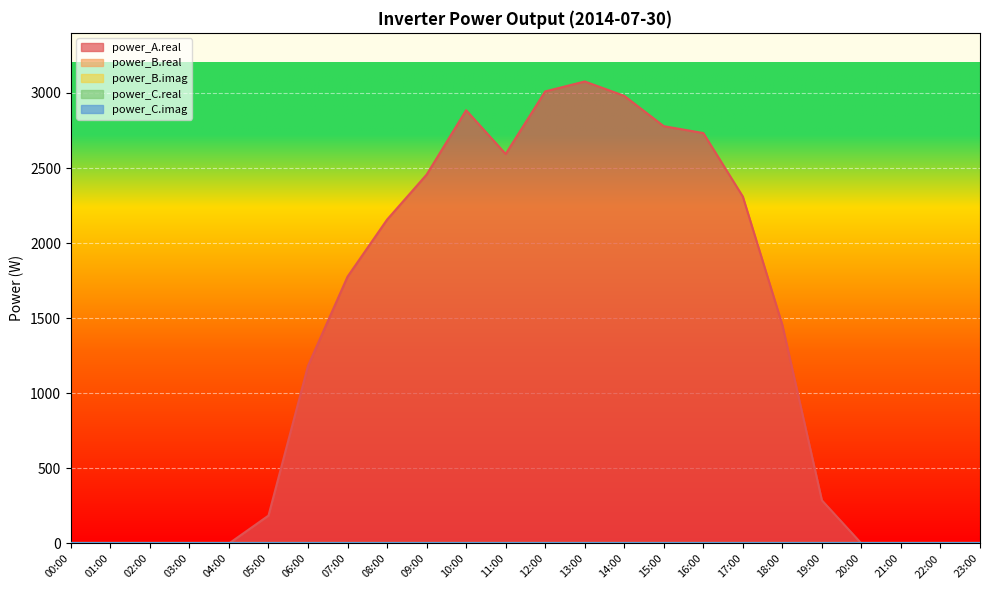

Reading left to right, extract all data points from this chart.

power_A.real: 00:00=0.0	01:00=0.0	02:00=0.0	03:00=0.0	04:00=0.0	05:00=185.9	06:00=1182.8	07:00=1776.8	08:00=2156.6	09:00=2456.0	10:00=2884.9	11:00=2593.6	12:00=3010.1	13:00=3076.2	14:00=2980.7	15:00=2778.6	16:00=2732.9	17:00=2310.0	18:00=1455.4	19:00=287.6	20:00=0.0	21:00=0.0	22:00=0.0	23:00=0.0
power_B.real: 00:00=0.0	01:00=0.0	02:00=0.0	03:00=0.0	04:00=0.0	05:00=0.0	06:00=0.0	07:00=0.0	08:00=0.0	09:00=0.0	10:00=0.0	11:00=0.0	12:00=0.0	13:00=0.0	14:00=0.0	15:00=0.0	16:00=0.0	17:00=0.0	18:00=0.0	19:00=0.0	20:00=0.0	21:00=0.0	22:00=0.0	23:00=0.0
power_B.imag: 00:00=0.0	01:00=0.0	02:00=0.0	03:00=0.0	04:00=0.0	05:00=0.0	06:00=0.0	07:00=0.0	08:00=0.0	09:00=0.0	10:00=0.0	11:00=0.0	12:00=0.0	13:00=0.0	14:00=0.0	15:00=0.0	16:00=0.0	17:00=0.0	18:00=0.0	19:00=0.0	20:00=0.0	21:00=0.0	22:00=0.0	23:00=0.0
power_C.real: 00:00=0.0	01:00=0.0	02:00=0.0	03:00=0.0	04:00=0.0	05:00=0.0	06:00=0.0	07:00=0.0	08:00=0.0	09:00=0.0	10:00=0.0	11:00=0.0	12:00=0.0	13:00=0.0	14:00=0.0	15:00=0.0	16:00=0.0	17:00=0.0	18:00=0.0	19:00=0.0	20:00=0.0	21:00=0.0	22:00=0.0	23:00=0.0
power_C.imag: 00:00=0.0	01:00=0.0	02:00=0.0	03:00=0.0	04:00=0.0	05:00=0.0	06:00=0.0	07:00=0.0	08:00=0.0	09:00=0.0	10:00=0.0	11:00=0.0	12:00=0.0	13:00=0.0	14:00=0.0	15:00=0.0	16:00=0.0	17:00=0.0	18:00=0.0	19:00=0.0	20:00=0.0	21:00=0.0	22:00=0.0	23:00=0.0